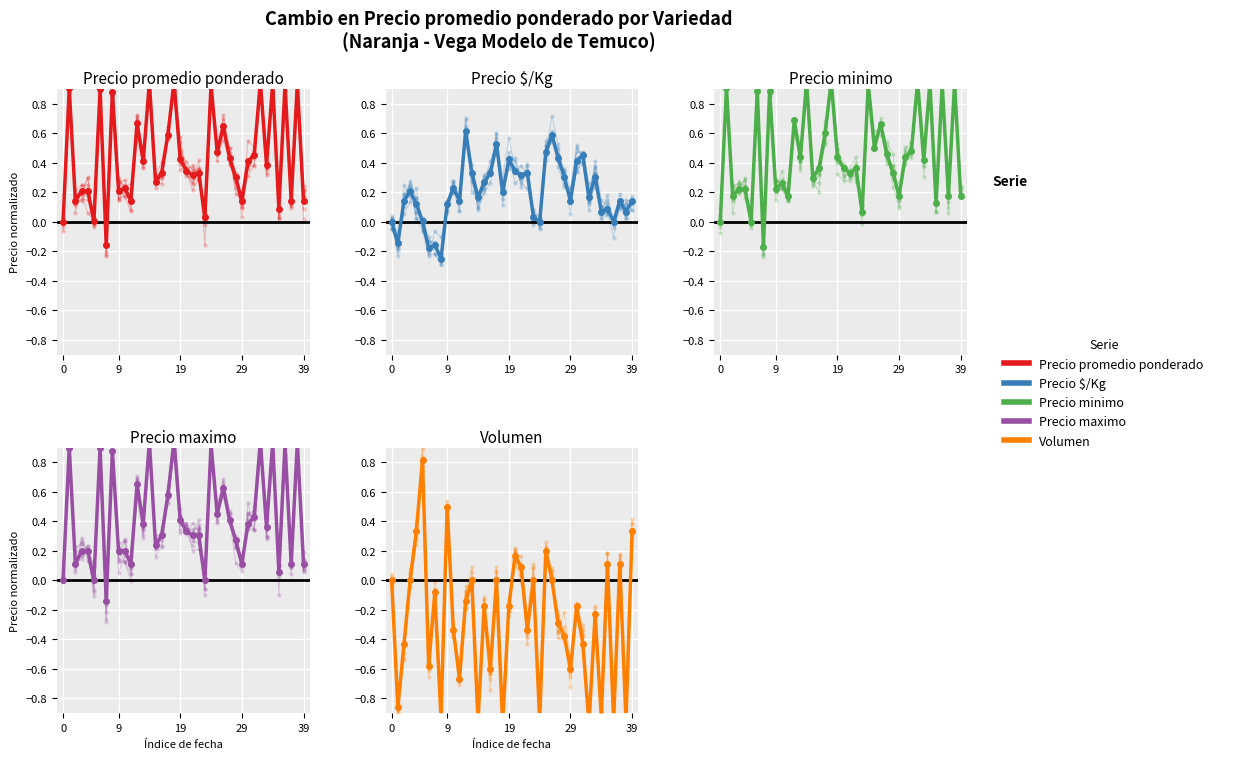

How many times do Precio minimo and Precio promedio ponderado cross each other?

2